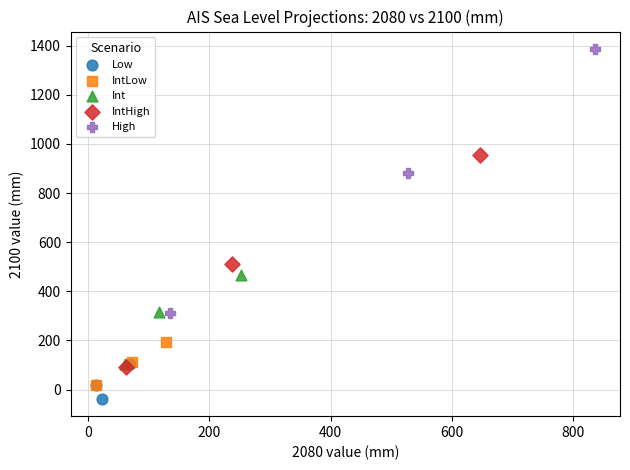

Which series contains the highest Y value?

High